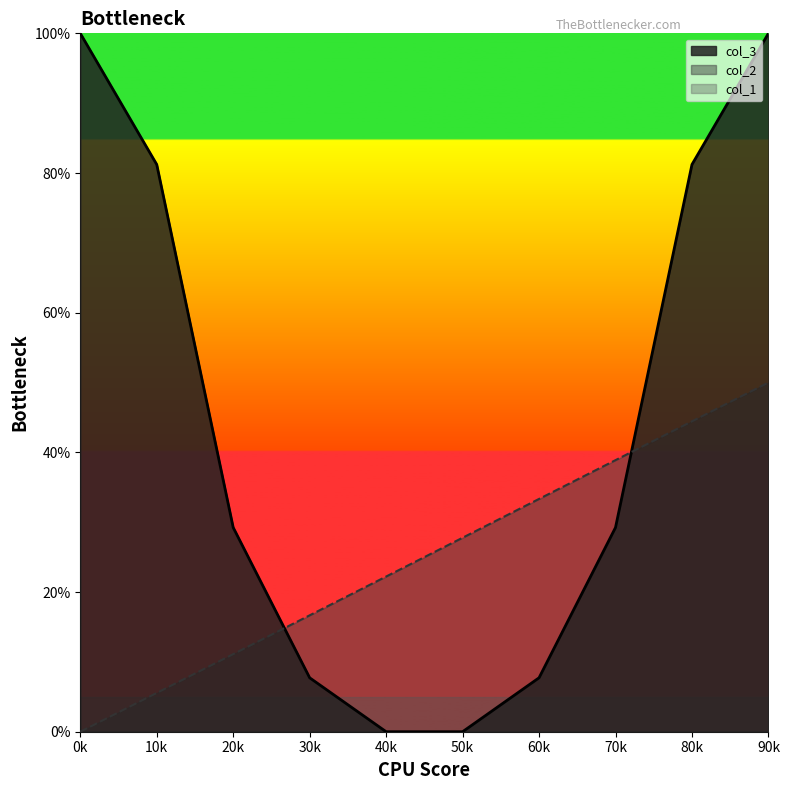

What is the value of the col_2 point at the 7th from the left?

0.3